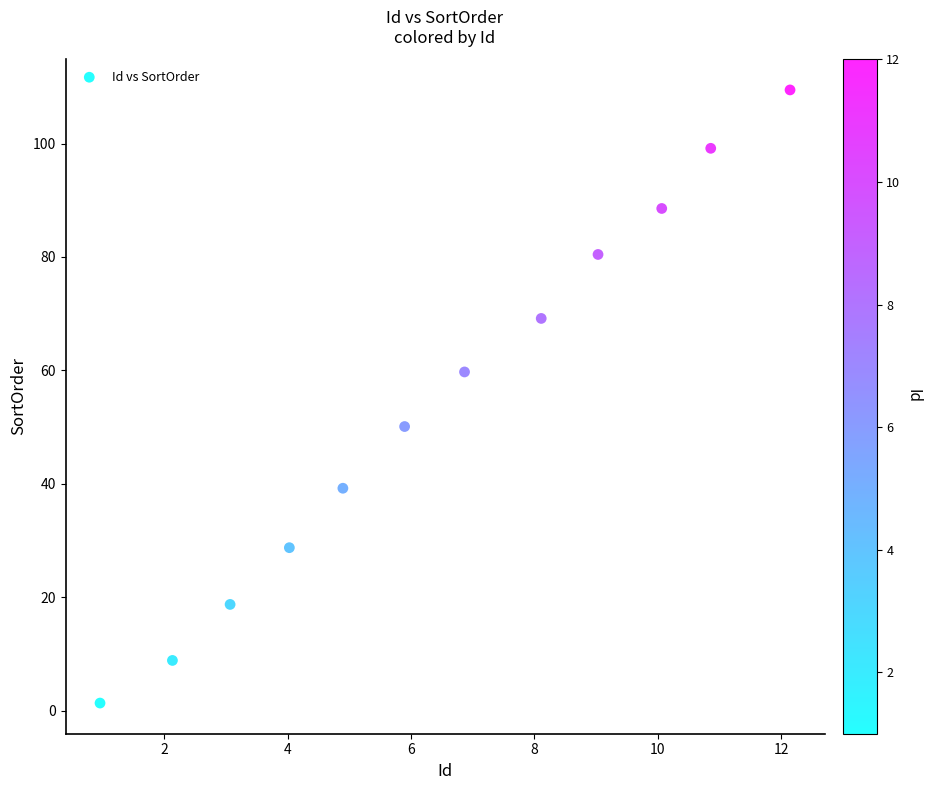

What is the average X value?

6.5